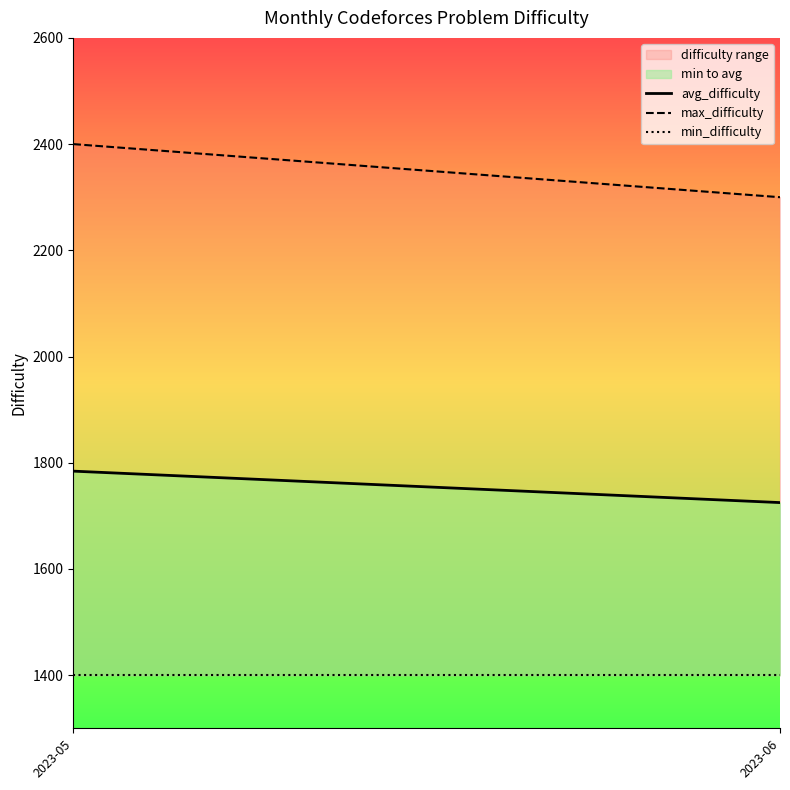

Reading left to right, transcribe all the data shown in this chart.

avg_difficulty: 2023-05=1784.2	2023-06=1725.0
max_difficulty: 2023-05=2400.0	2023-06=2300.0
min_difficulty: 2023-05=1400.0	2023-06=1400.0